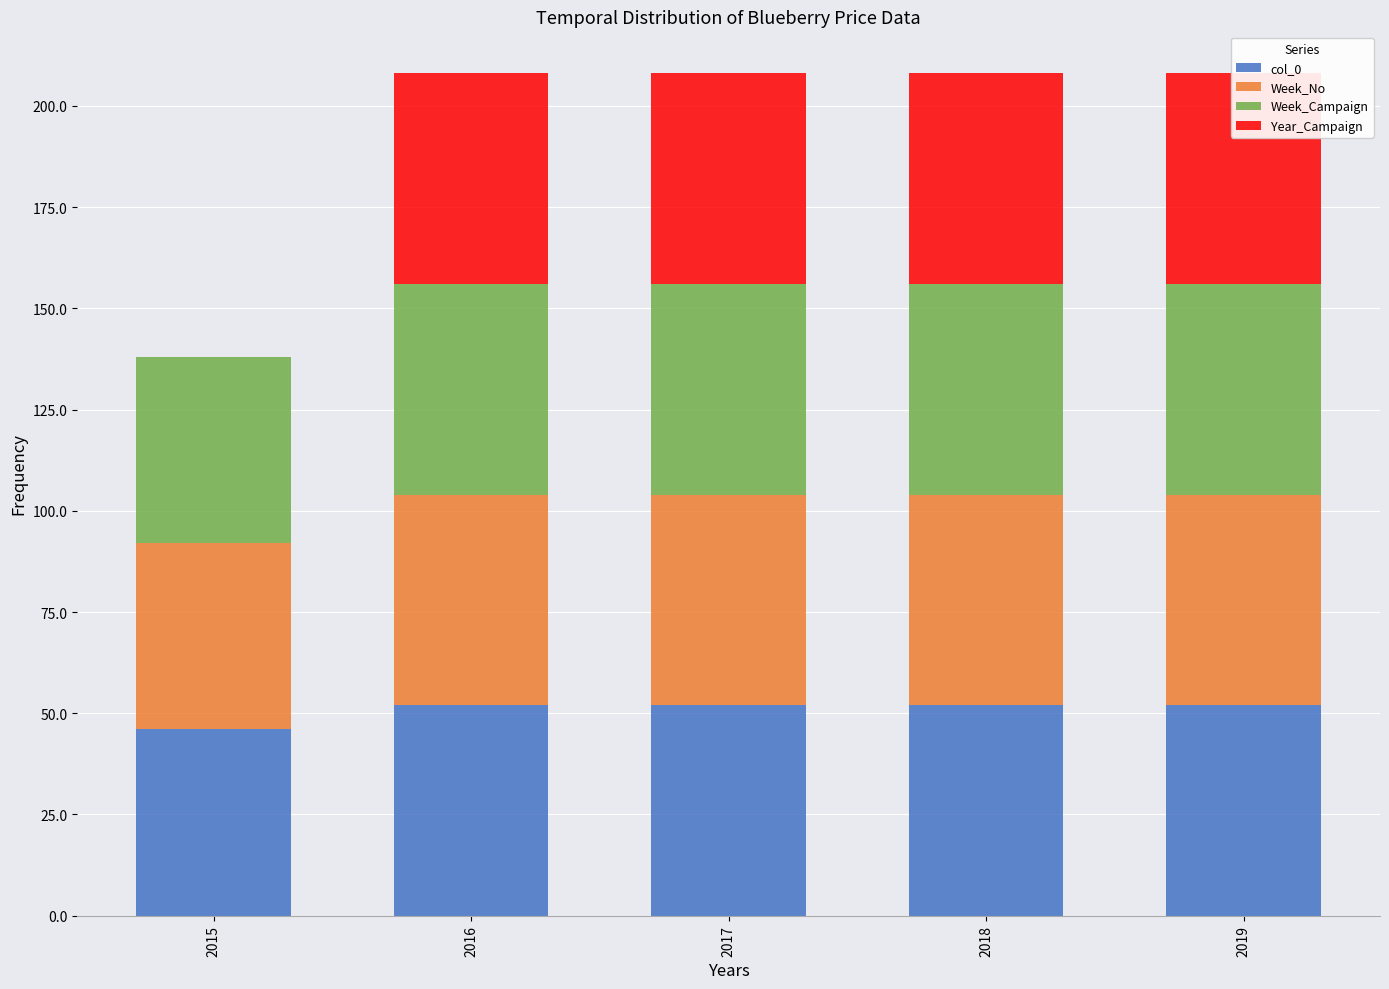

The value of Week_Campaign at 2016 is 52. True or false?

True